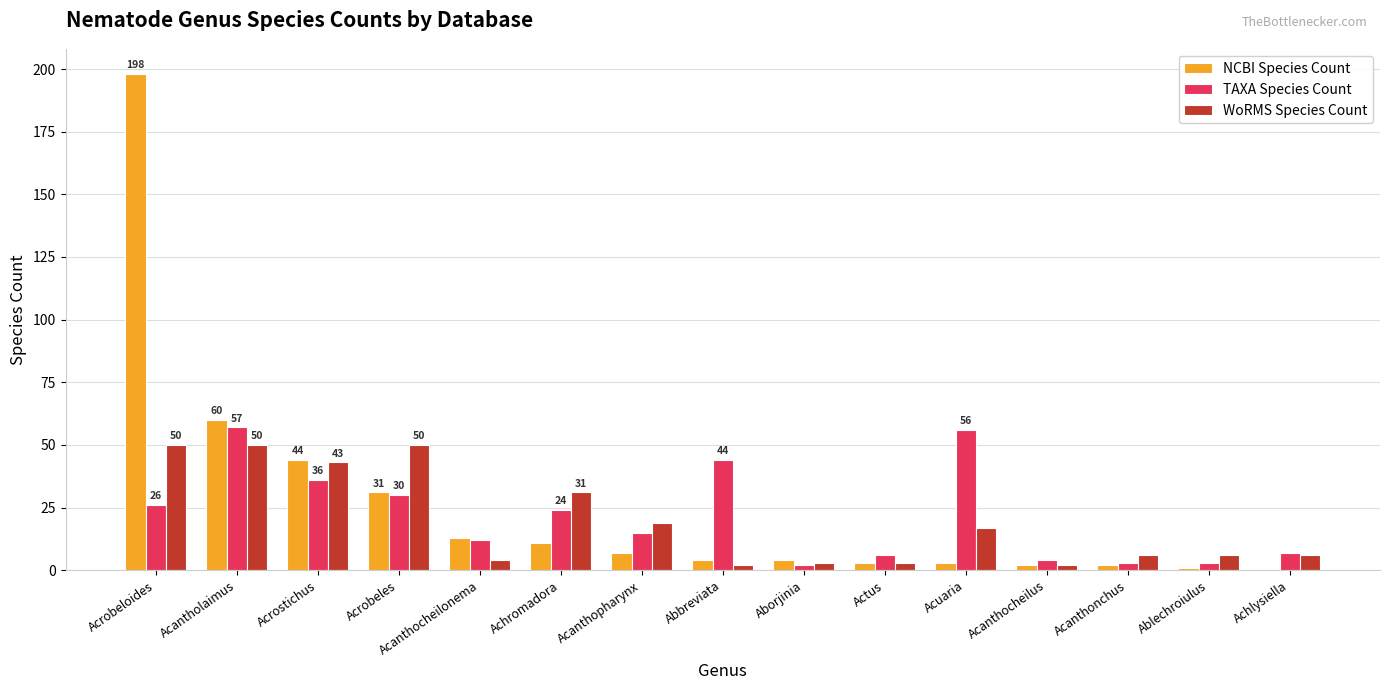

Where does the TAXA Species Count series first go above 15?

Acrobeloides